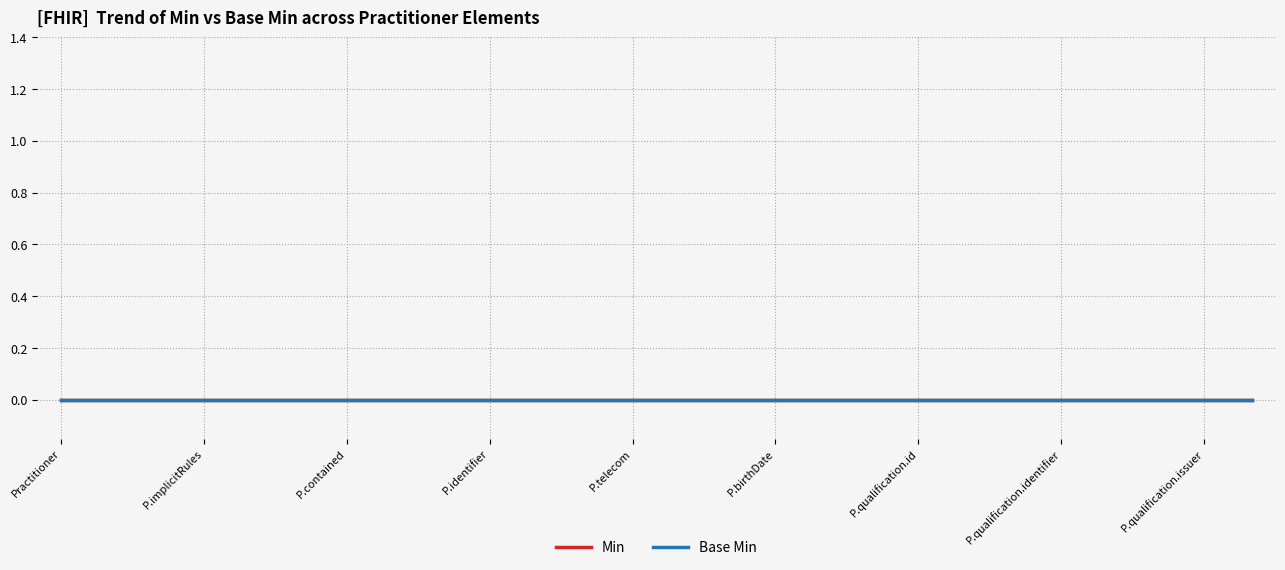

The value of Min at Practitioner.qualification.identifier is 0. True or false?

True